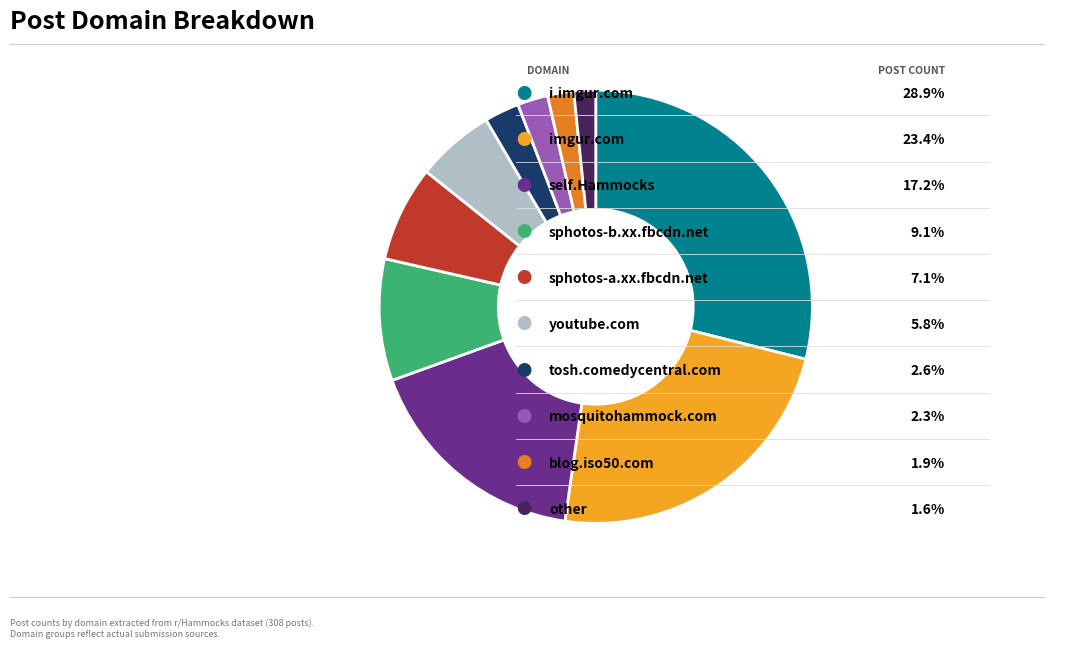

Is there any slice that represents more than half of the pie?

No